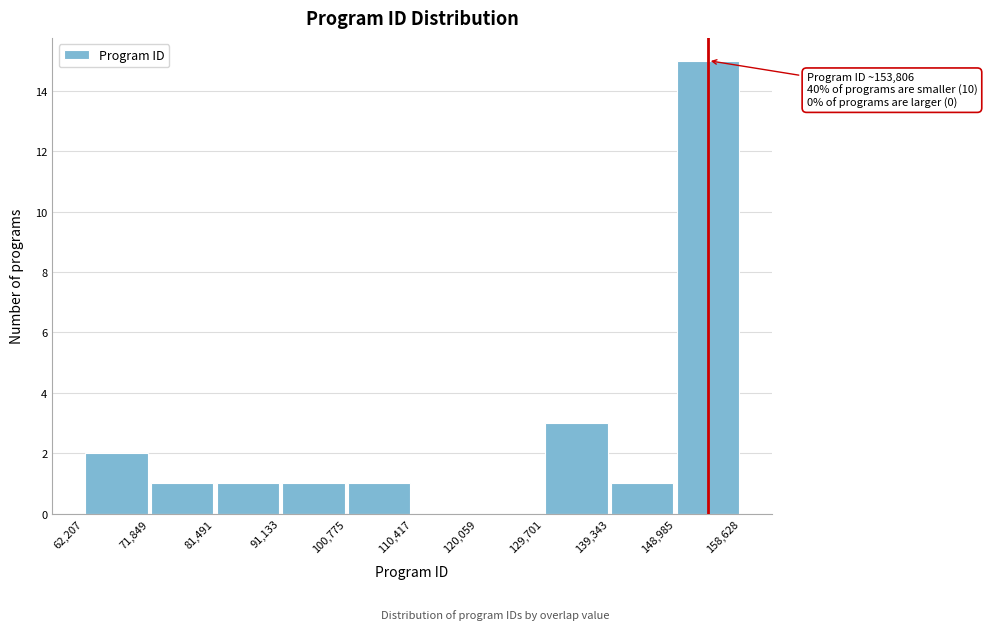

Which range on the x-axis has the tallest bar?

148,985 to 158,628